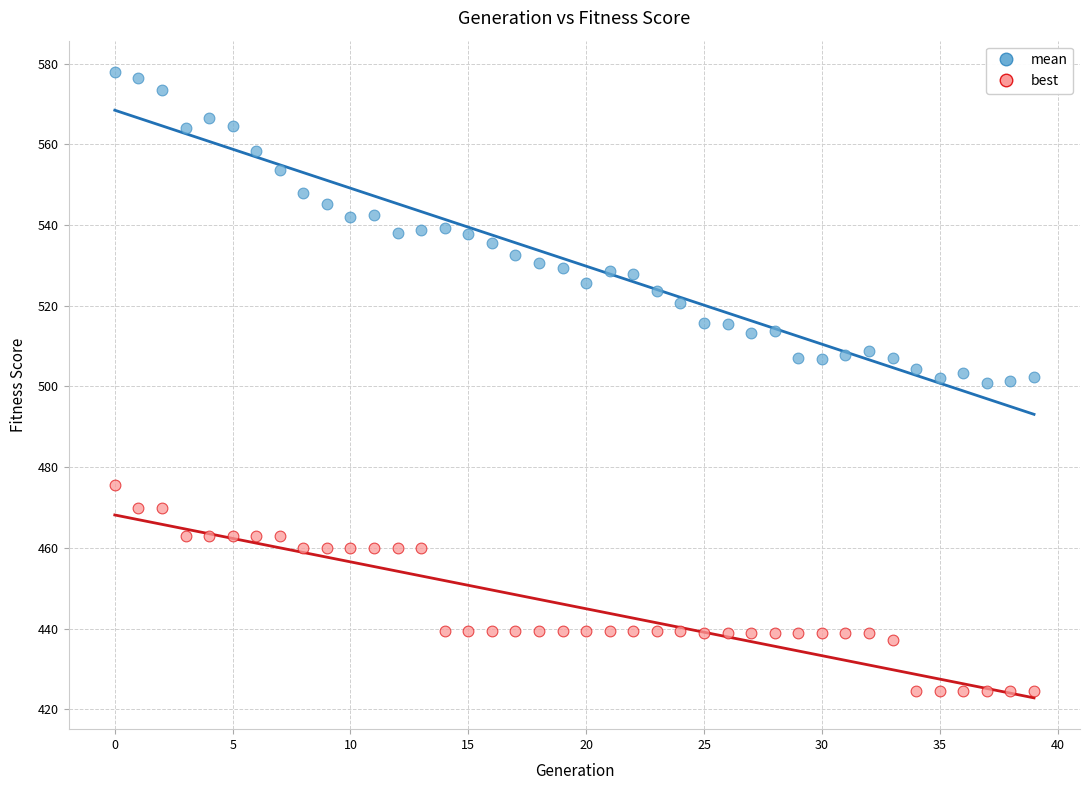

Which series contains the lowest Y value?

best